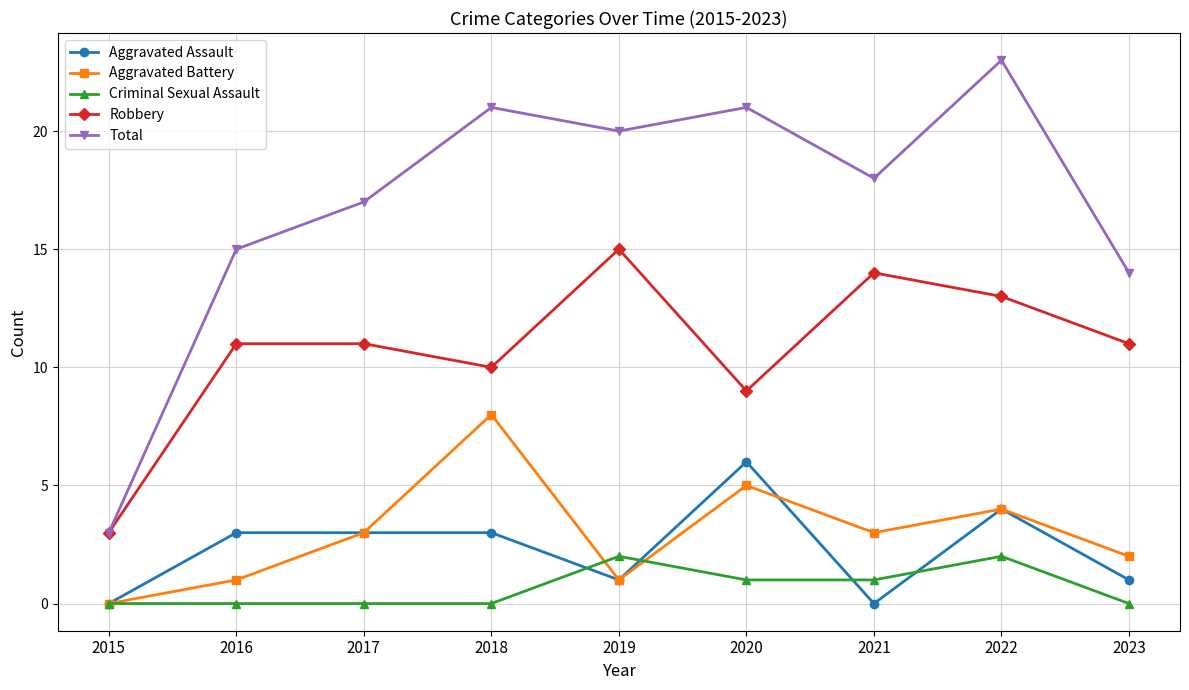

What is the sum of the Robbery values at 2015 and 2016?

14